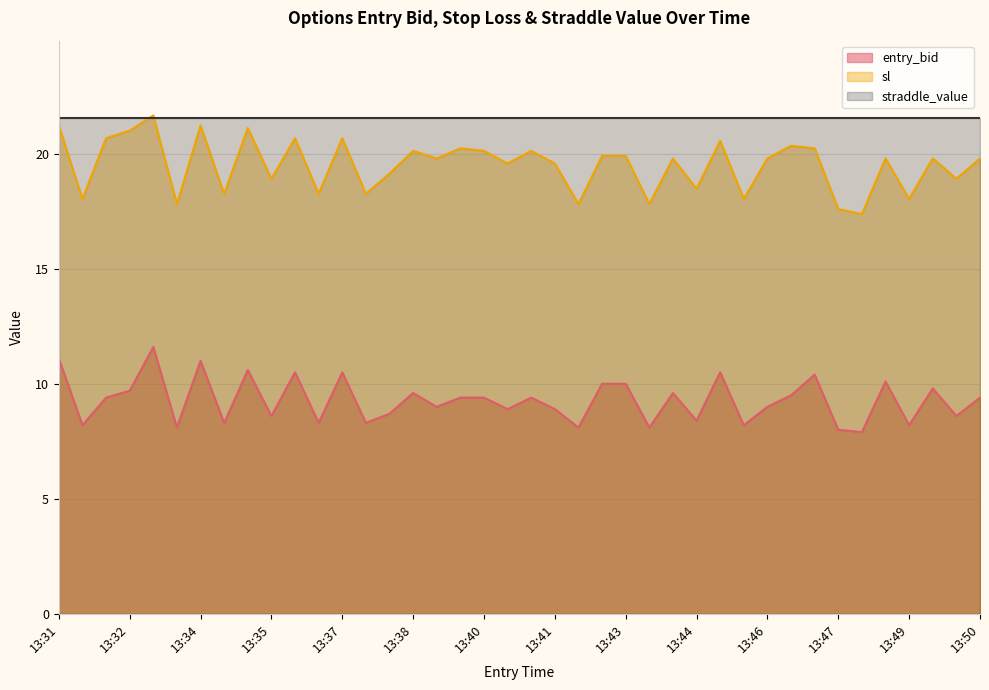

How many data points does each series have?

40